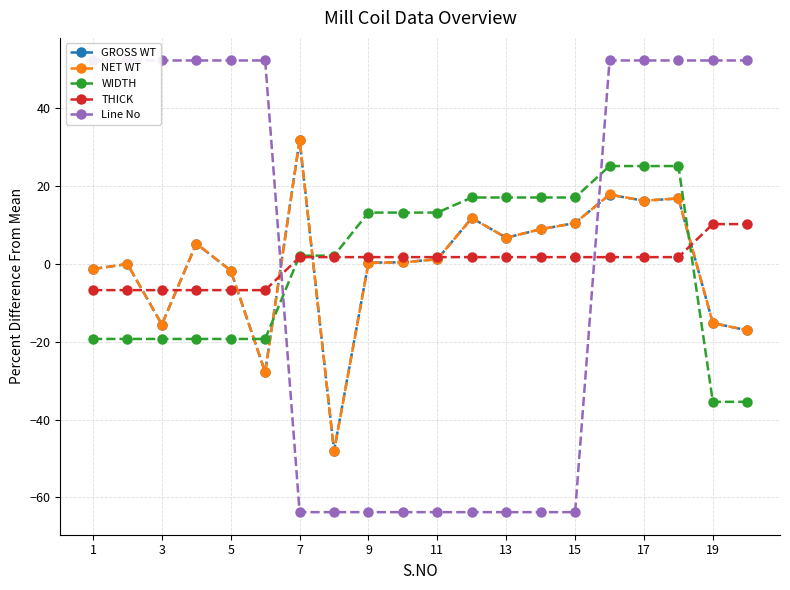

True or false: GROSS WT has more than 1 interior local peaks.

True